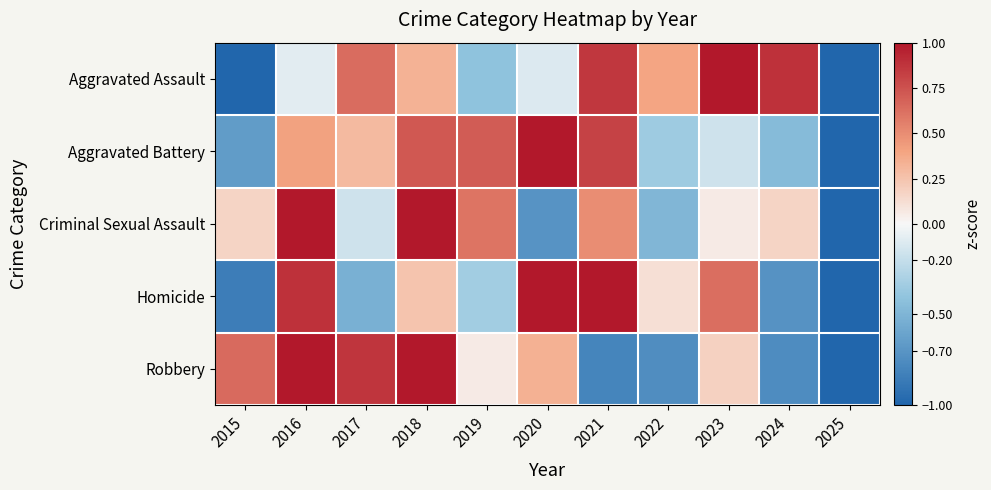

Between 2019 and 2015, which is larger?

2019